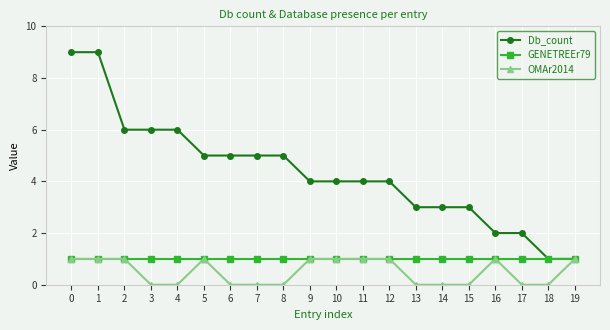

Which series changed the most between 13 and 19?

Db_count